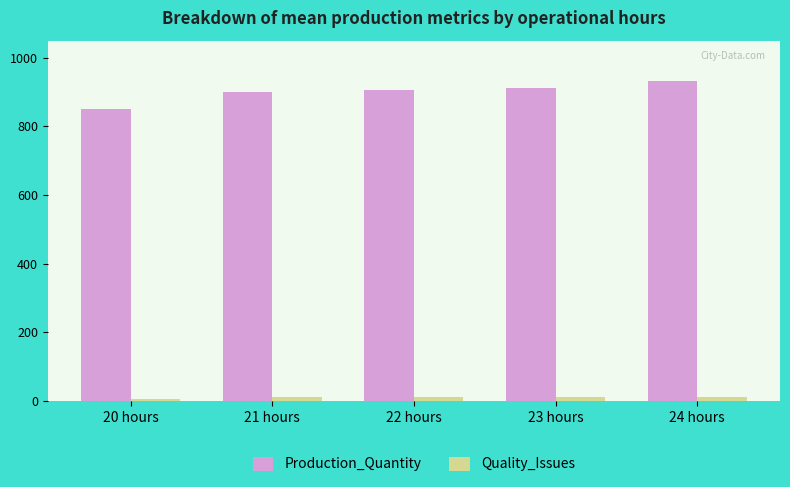

What is the maximum value shown in the chart?

932